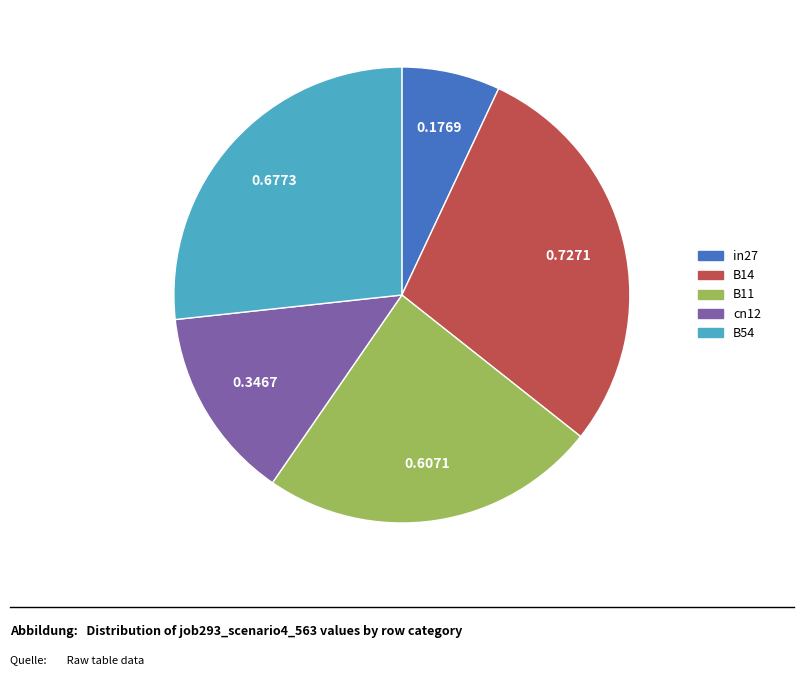

Does any single category account for the majority?

No